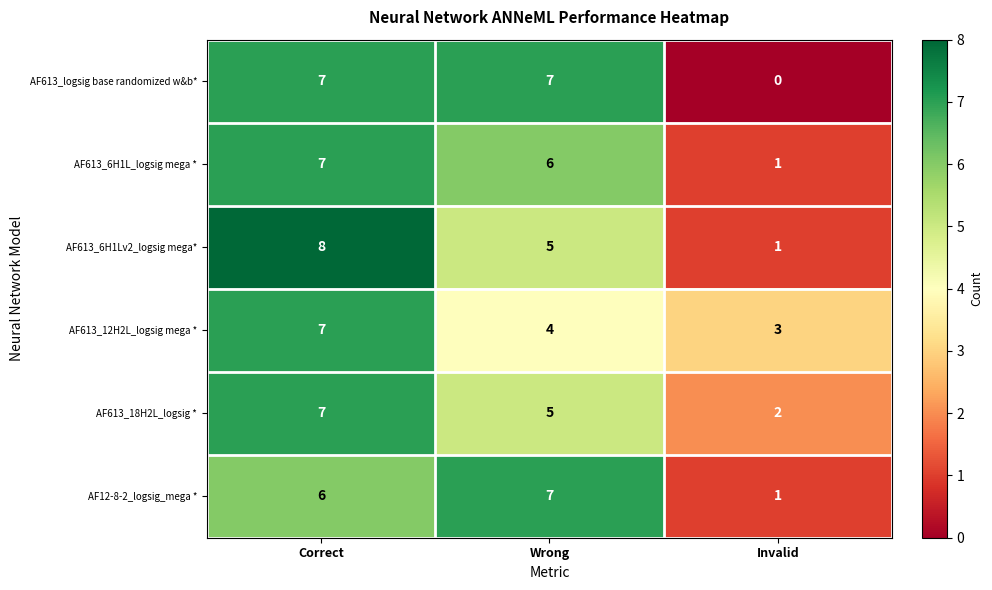

List the labels in order of AF12-8-2_logsig_mega * value, largest first.

Wrong, Correct, Invalid